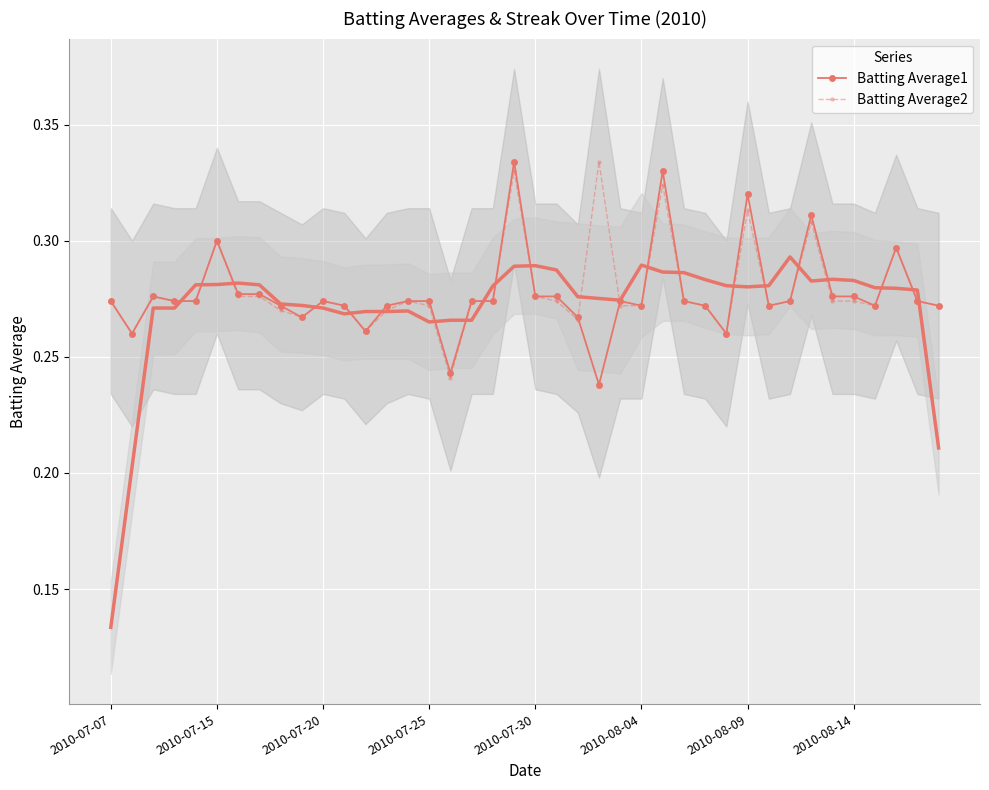

Which series has the largest total across all categories?

Batting Average2